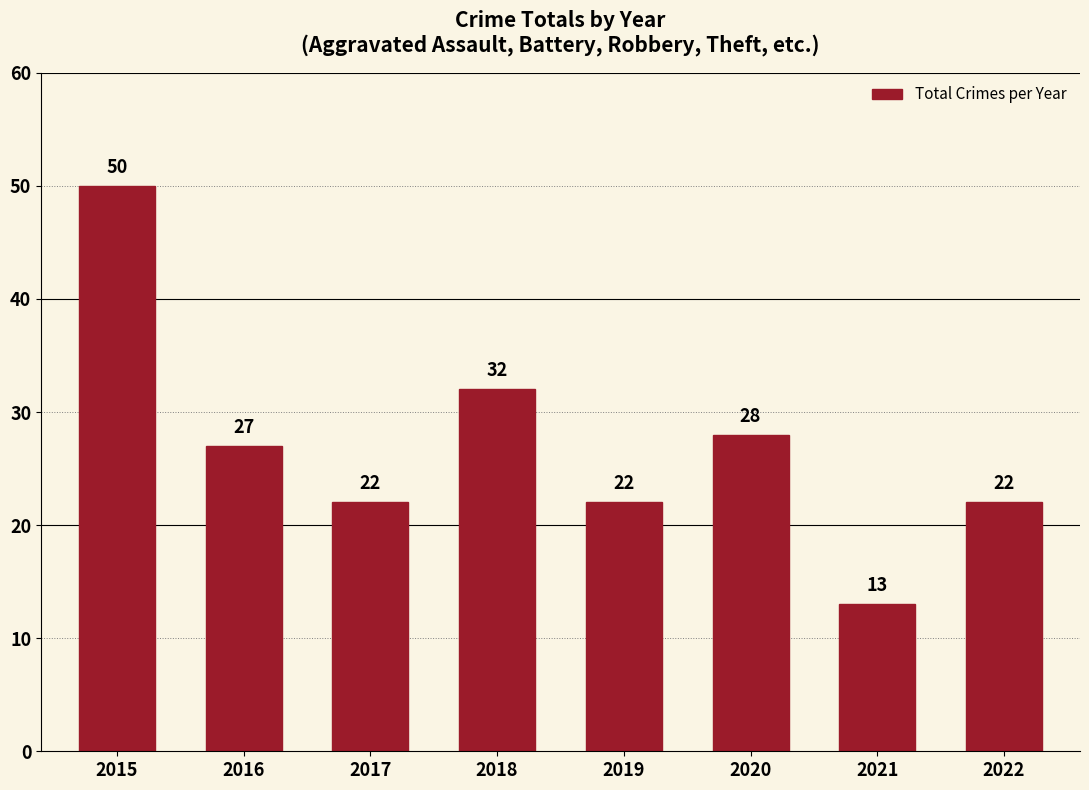

Reading left to right, extract all data points from this chart.

2015=50	2016=27	2017=22	2018=32	2019=22	2020=28	2021=13	2022=22